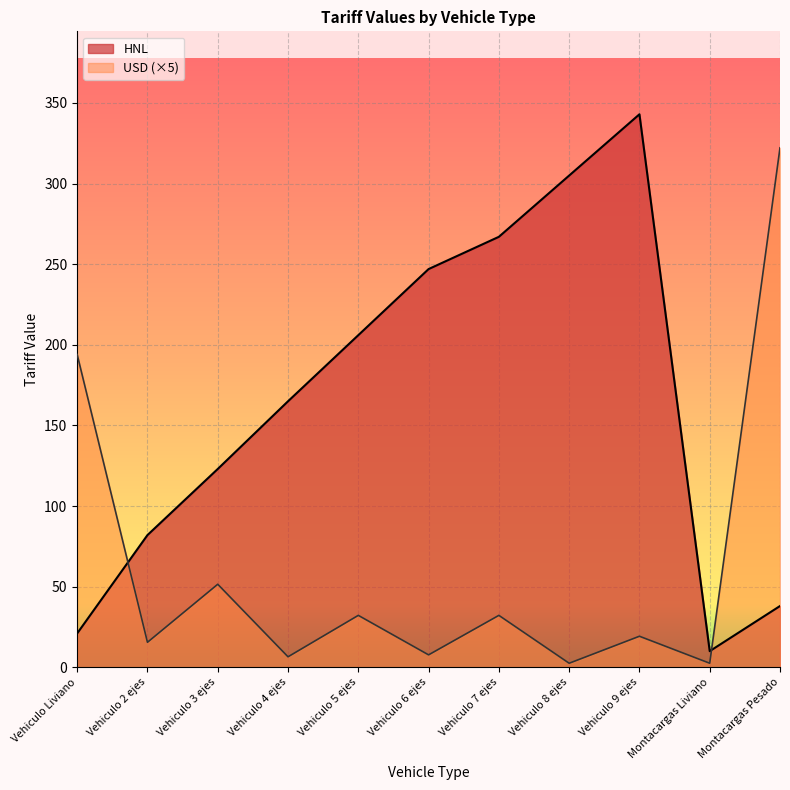

Reading left to right, extract all data points from this chart.

HNL: 21.0	82.0	123.0	165.0	206.0	247.0	267.0	305.0	343.0	10.0	38.0
USD: 194.0	15.5	51.5	6.5	32.2	7.7	32.2	2.5	19.2	2.5	322.2